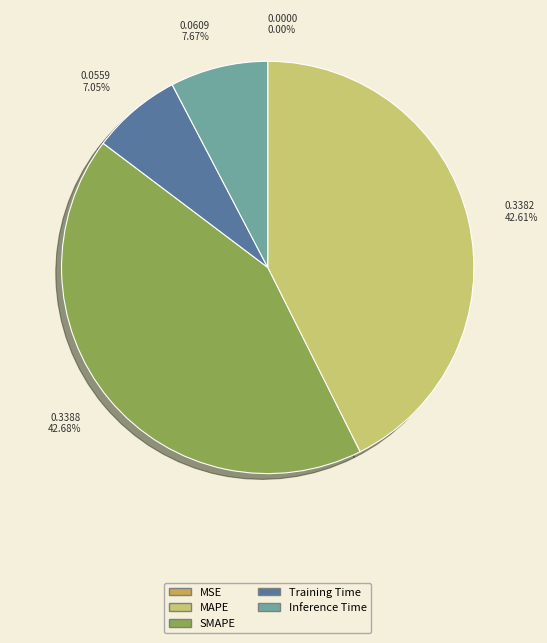

Is there a majority slice in this chart?

No